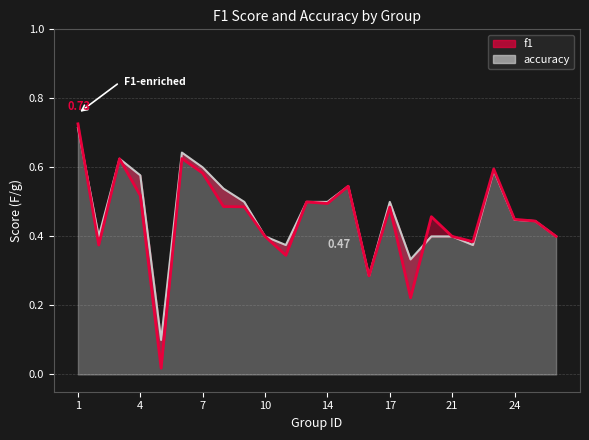

What is the difference between the maximum and minimum values in the accuracy series?

0.6